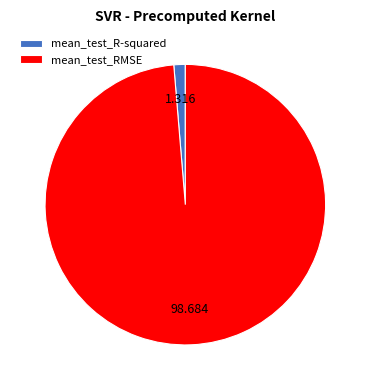

Do mean_test_R-squared and mean_test_RMSE together represent more than half of the pie?

Yes